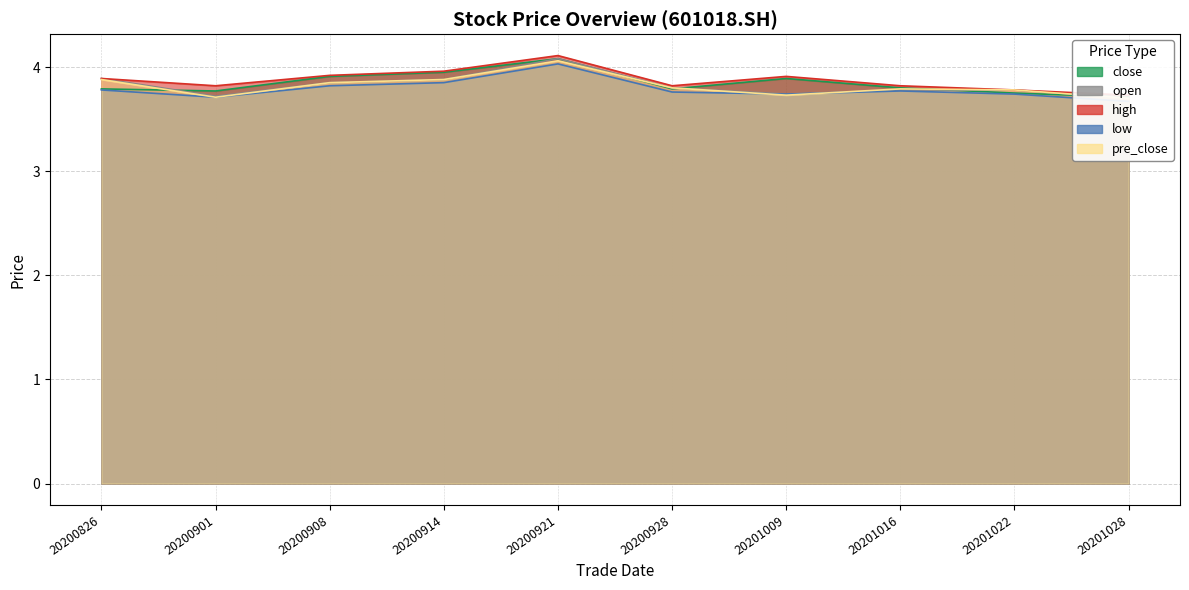

Reading left to right, transcribe all the data shown in this chart.

close: 3.8	3.8	3.9	4.0	4.1	3.8	3.9	3.8	3.8	3.7
open: 3.9	3.7	3.9	3.9	4.1	3.8	3.7	3.8	3.8	3.7
high: 3.9	3.8	3.9	4.0	4.1	3.8	3.9	3.8	3.8	3.7
low: 3.8	3.7	3.8	3.9	4.0	3.8	3.7	3.8	3.7	3.7
pre_close: 3.9	3.7	3.9	3.9	4.1	3.8	3.7	3.8	3.8	3.7